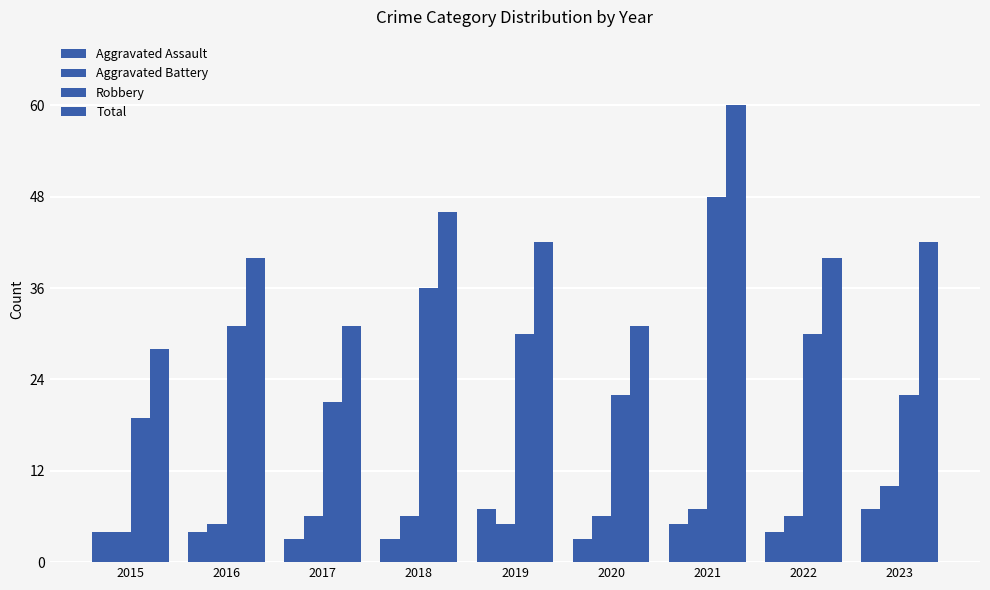

How many series are shown in this chart?

4